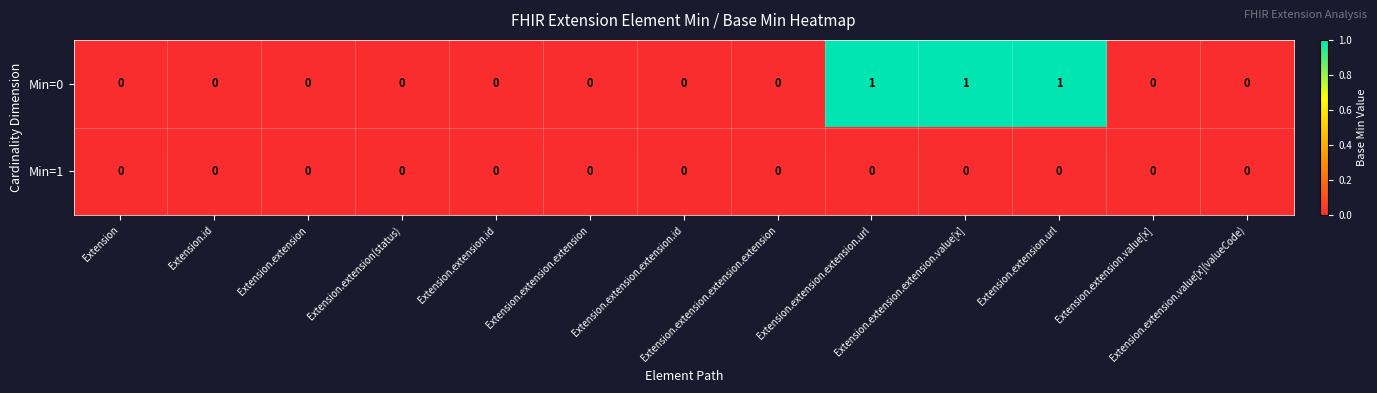

Which series has the largest total across all categories?

Min=0